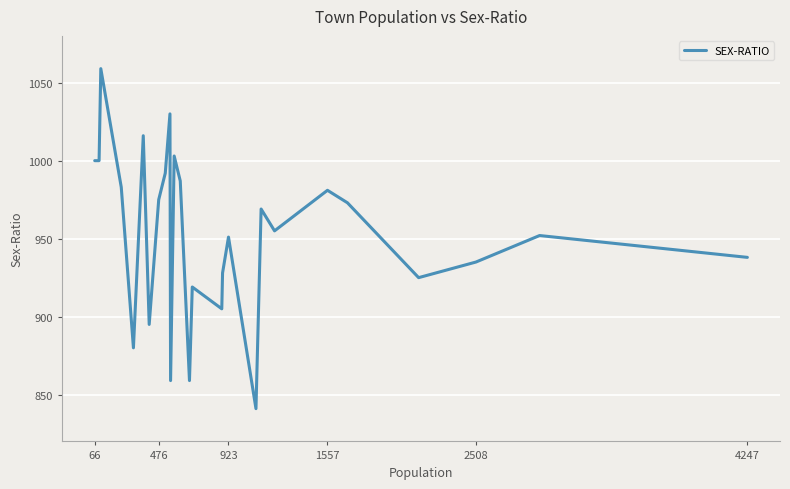

What is the greatest value displayed?

1059